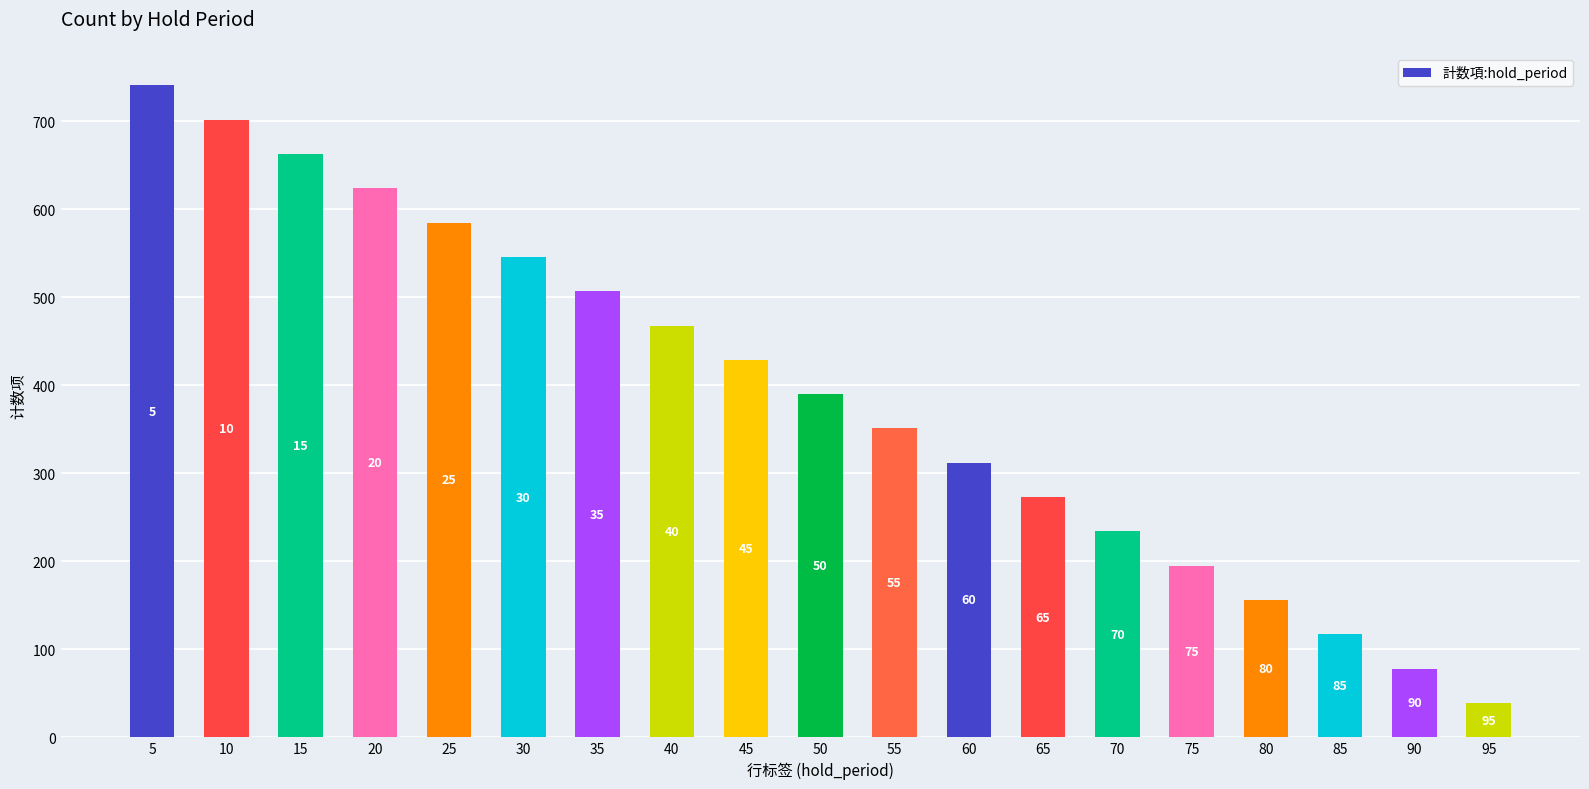

Reading left to right, transcribe all the data shown in this chart.

5=741	10=702	15=663	20=624	25=585	30=546	35=507	40=468	45=429	50=390	55=351	60=312	65=273	70=234	75=195	80=156	85=117	90=78	95=39